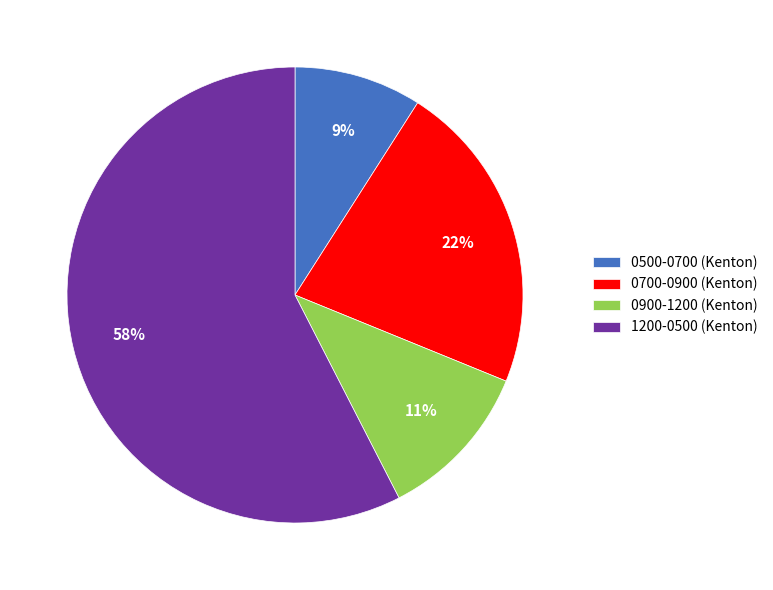

Count the number of slices in the pie.

4